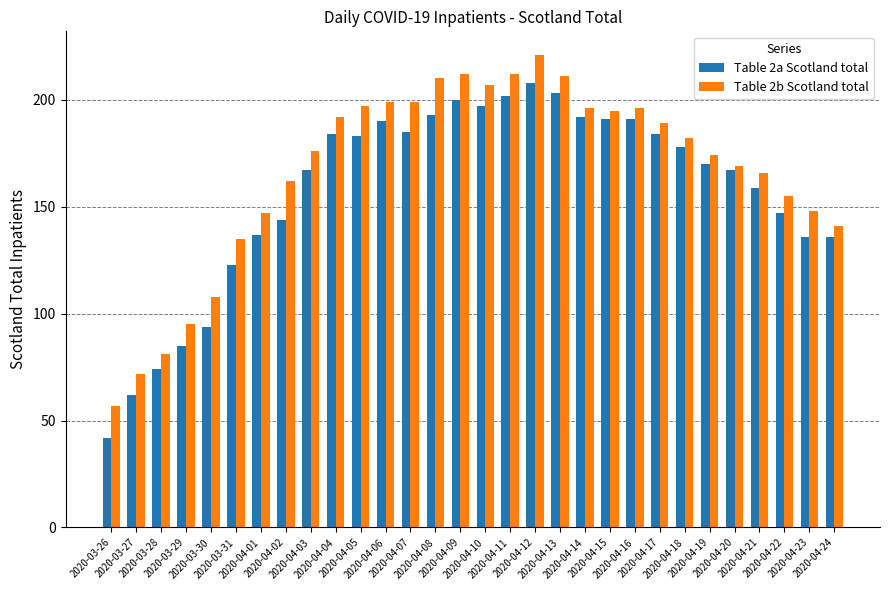

What is the difference between the highest and lowest values at 2020-04-19?

4